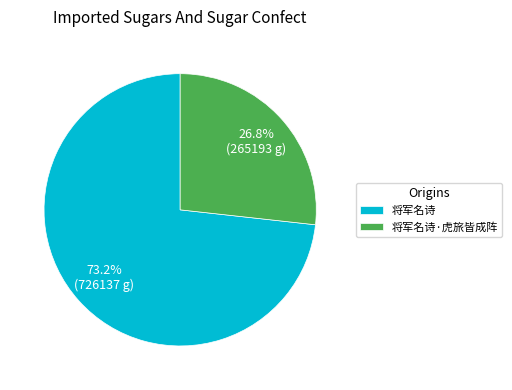

Which category accounts for the majority?

将军名诗